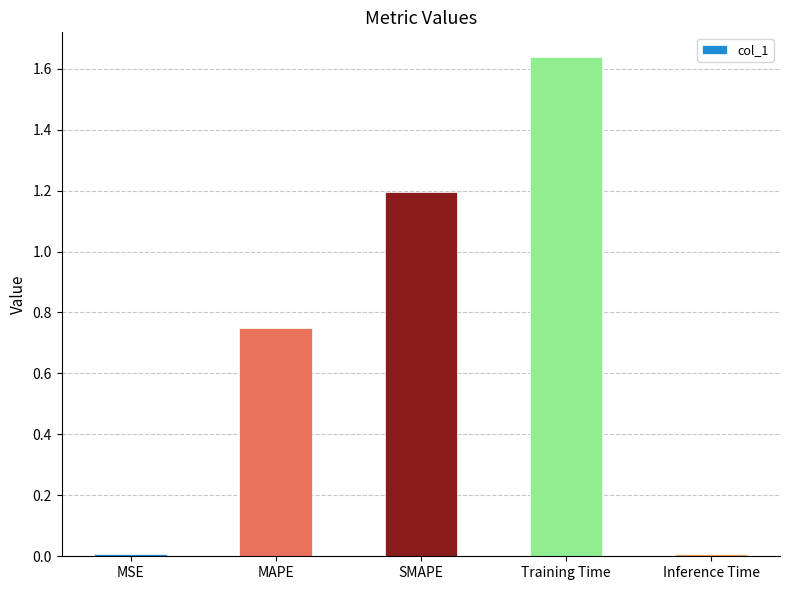

Between Training Time and MAPE, which is larger?

Training Time